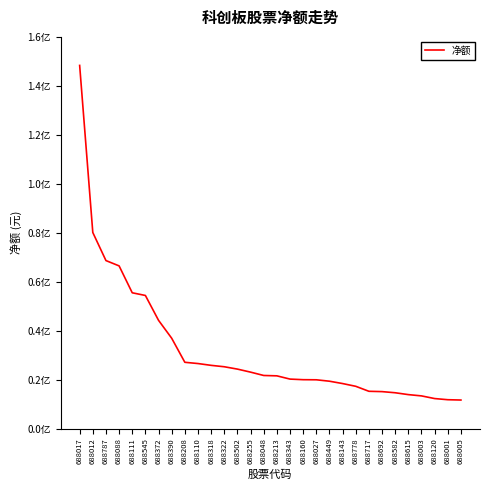

What is the change in value from 688088 to 688111?

-10983497